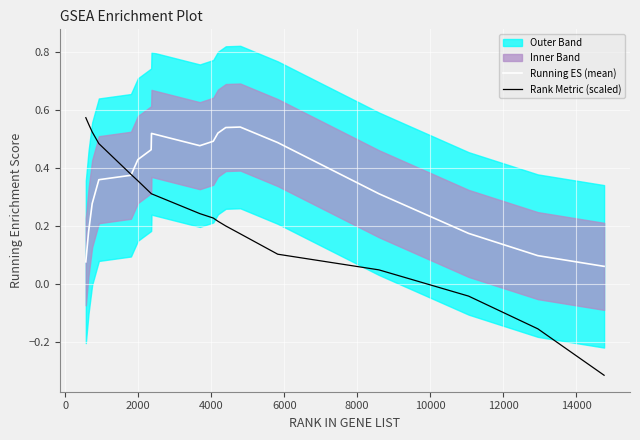

The Rank Metric (scaled) series shows 0.1 at 10000. True or false?

False